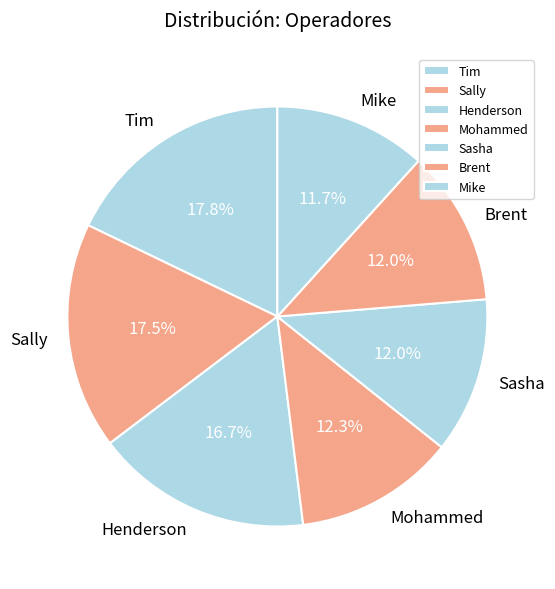

To the nearest percent, what portion does Mike represent?

12%